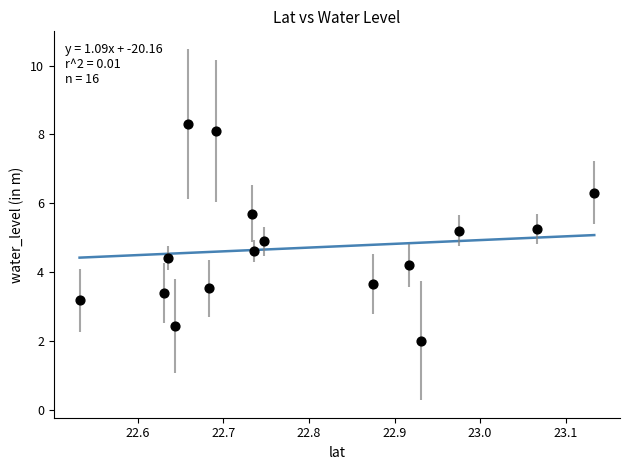

What is the range of Y values (max minus min)?

6.3